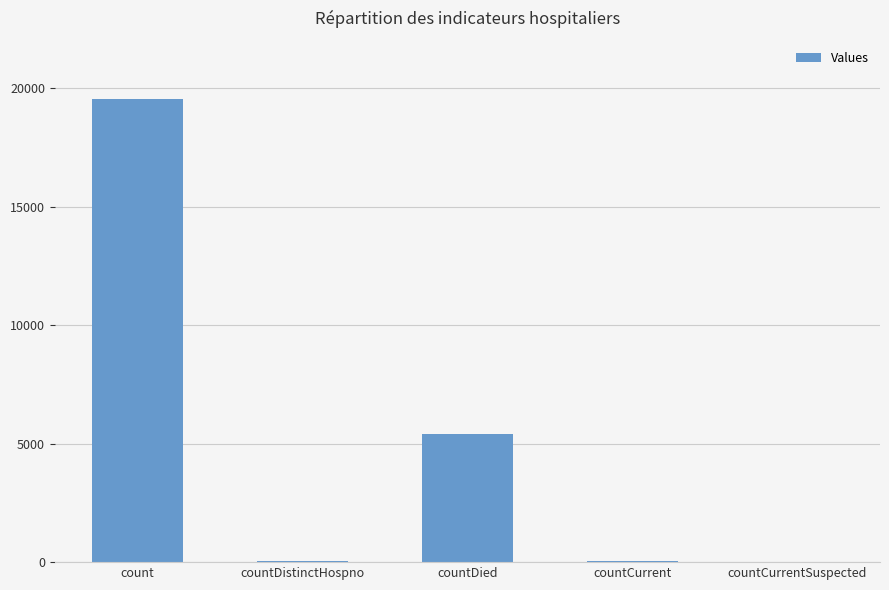

The value at countCurrentSuspected is 12396. True or false?

False